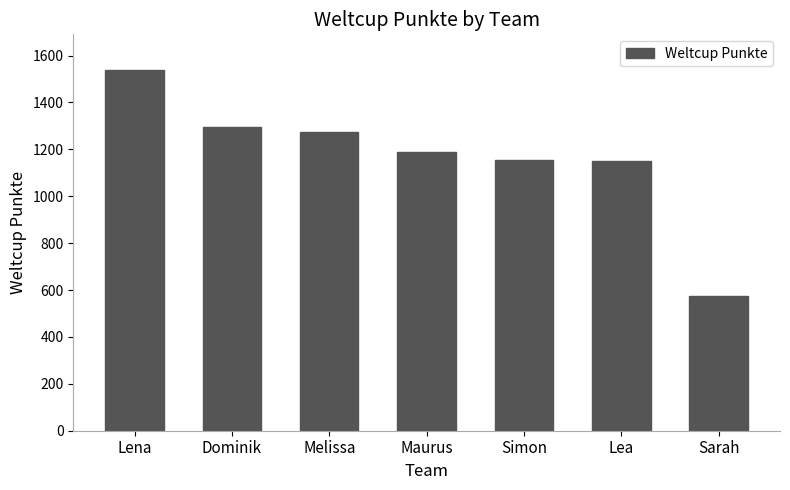

Which has a higher value, Lea or Maurus?

Maurus